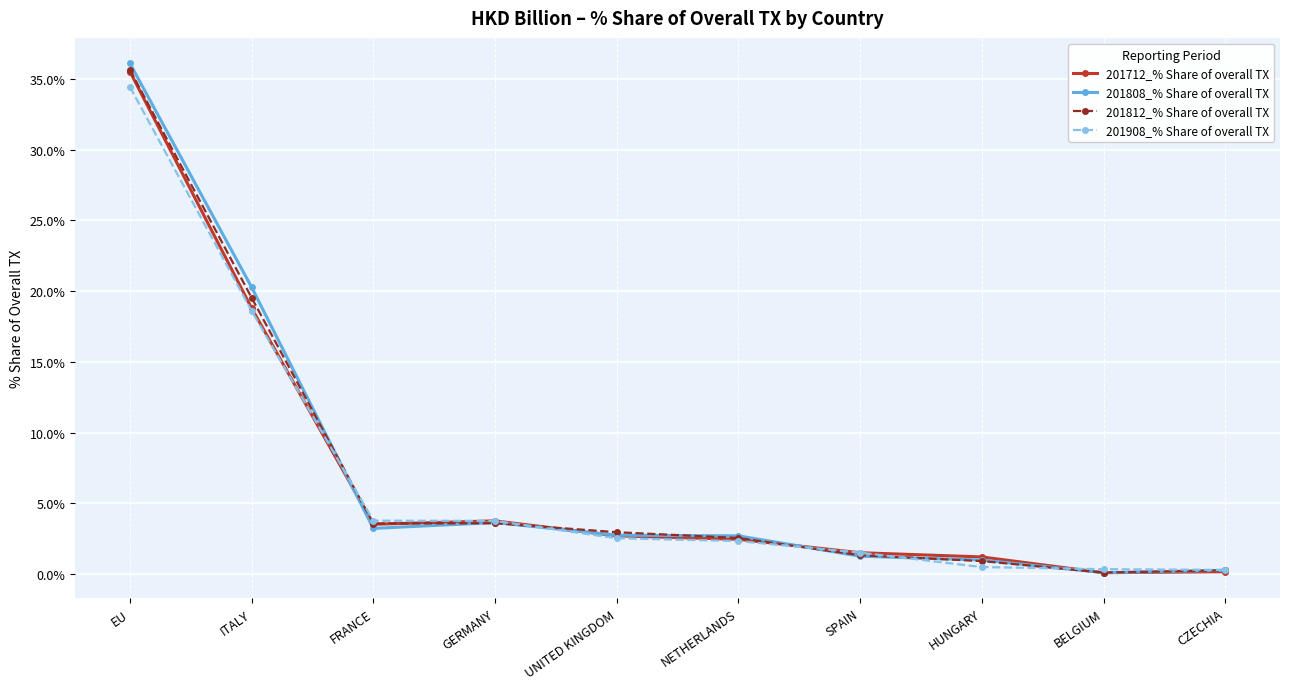

Where does the 201812_% Share of overall TX series first go above 2?

EU